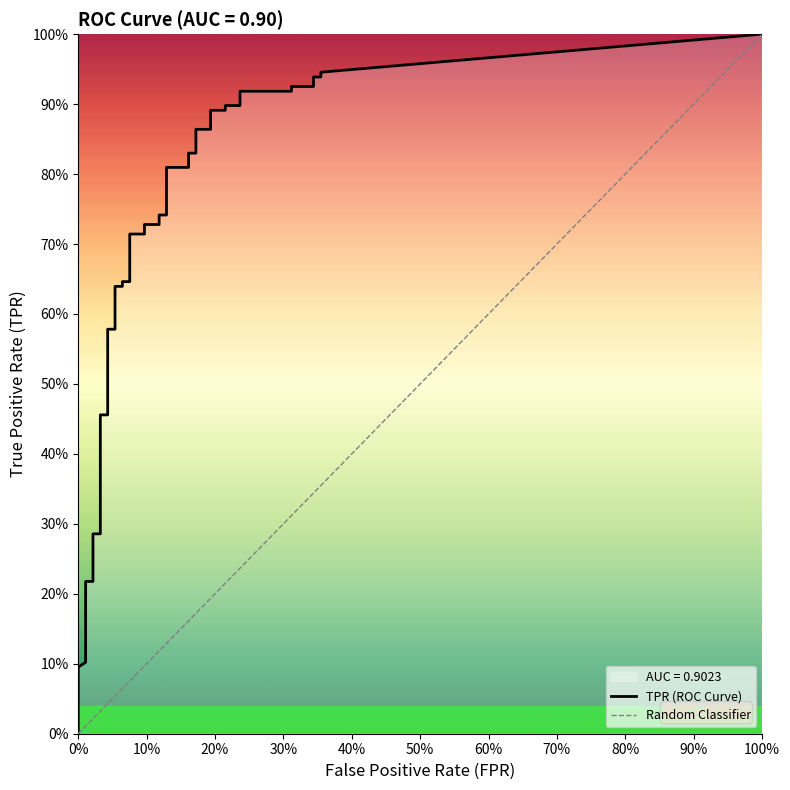

The value of fpr at 16 is 0.1. True or false?

True